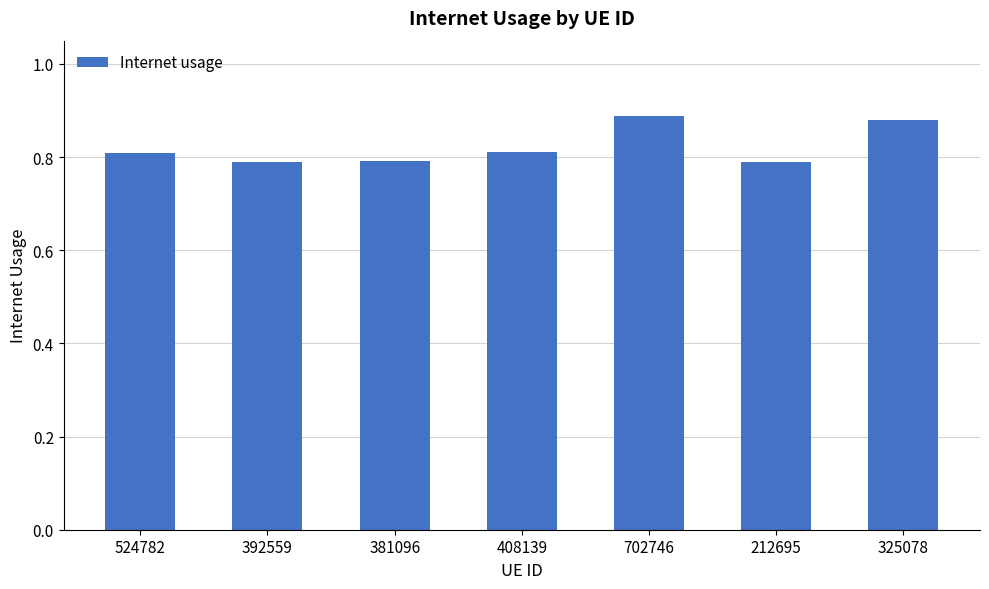

Is it true that the value at 702746 is 1.5?

False